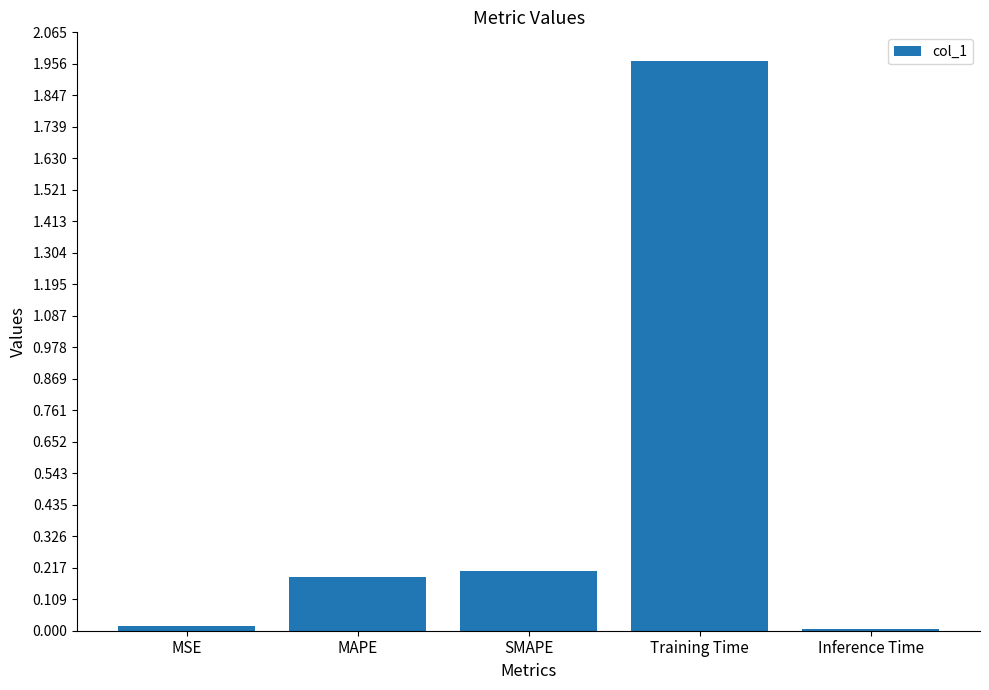

The chart shows a value of 3.0 at Training Time. True or false?

False